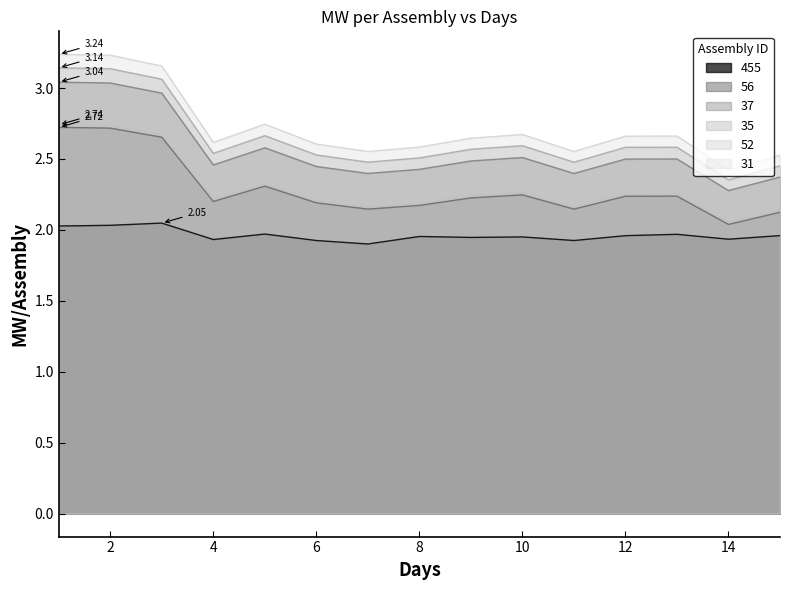

Reading left to right, what are all the values shown in this chart?

455: 2.0	2.0	2.0	1.9	2.0	1.9	1.9	2.0	1.9	2.0	1.9	2.0	2.0	1.9	2.0
56: 3.1	3.1	3.1	2.5	2.7	2.5	2.5	2.5	2.6	2.6	2.5	2.6	2.6	2.4	2.5
37: 2.7	2.7	2.7	2.2	2.3	2.2	2.1	2.2	2.2	2.2	2.1	2.2	2.2	2.0	2.1
35: 3.0	3.0	3.0	2.5	2.6	2.4	2.4	2.4	2.5	2.5	2.4	2.5	2.5	2.3	2.4
52: 2.7	2.7	2.7	2.2	2.3	2.2	2.2	2.2	2.2	2.3	2.2	2.3	2.3	2.1	2.1
31: 3.2	3.2	3.2	2.6	2.7	2.6	2.6	2.6	2.6	2.7	2.6	2.7	2.7	2.4	2.5